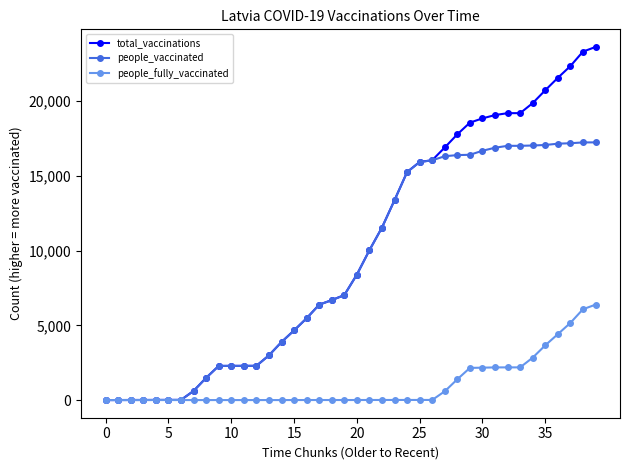

What is the sum of all total_vaccinations values?

399849